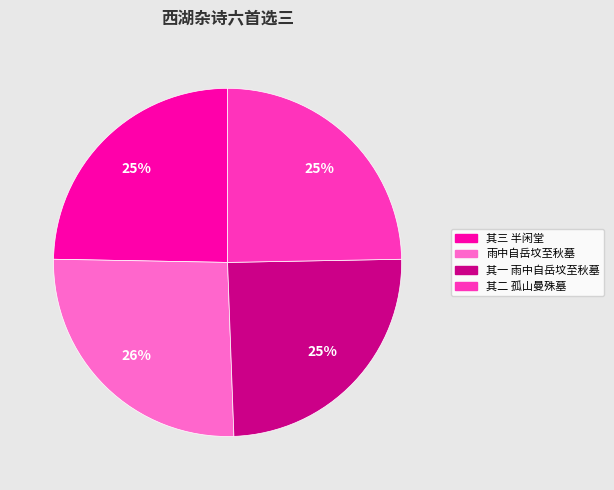

Is 其一 雨中自岳坟至秋墓 the majority of the pie?

No